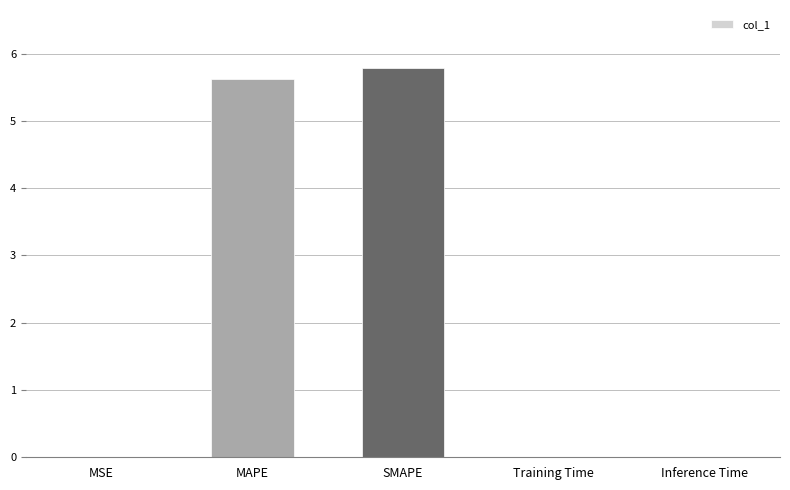

What value does the data have at SMAPE?

5.8